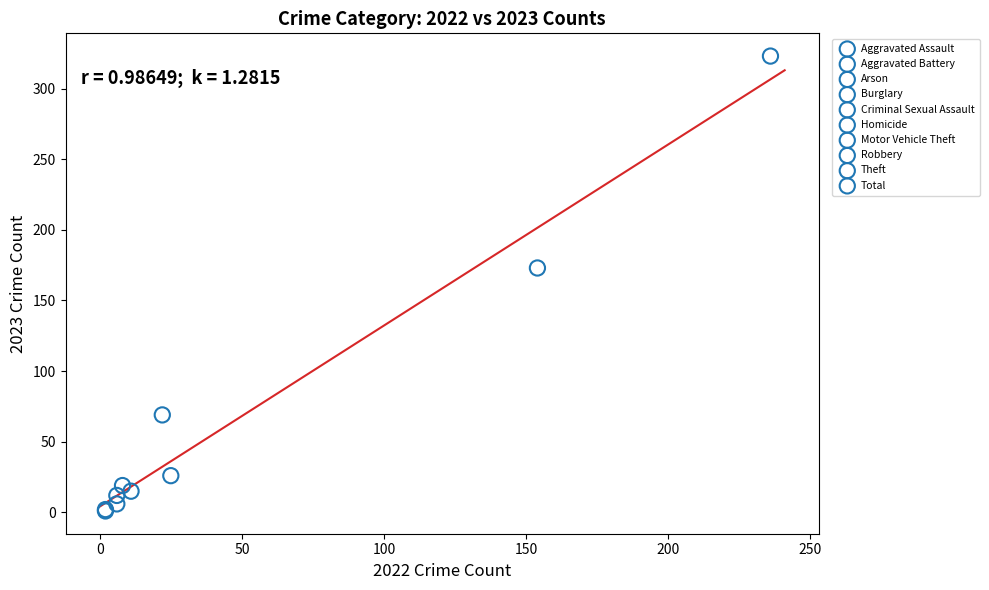

What are all the series names shown in the legend?

Aggravated Assault, Aggravated Battery, Arson, Burglary, Criminal Sexual Assault, Homicide, Motor Vehicle Theft, Robbery, Theft, Total